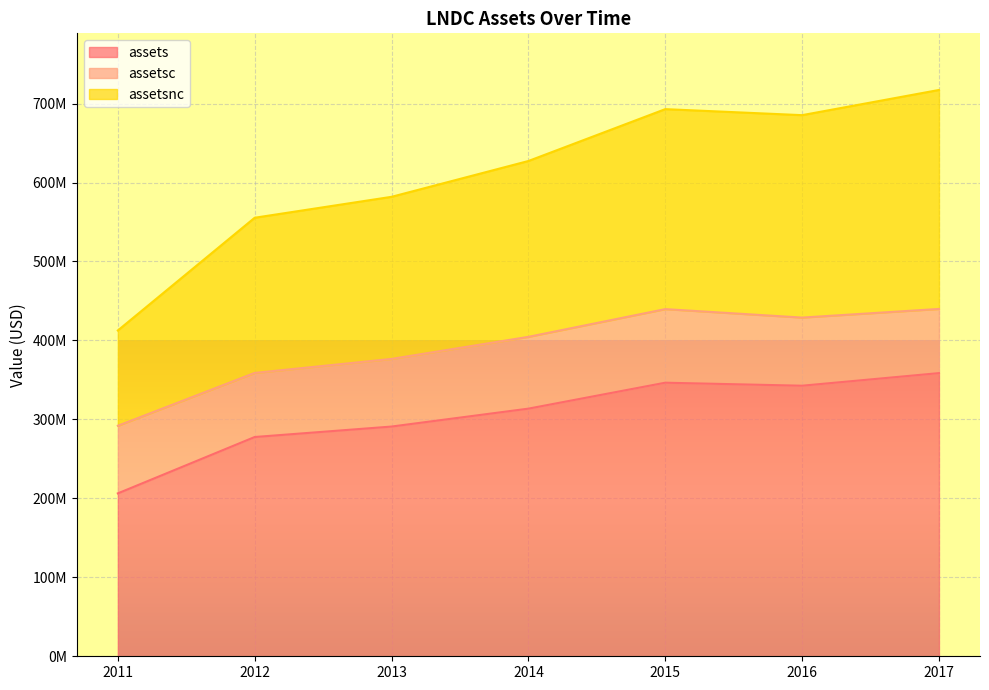

True or false: assetsnc and assets intersect in this chart.

False